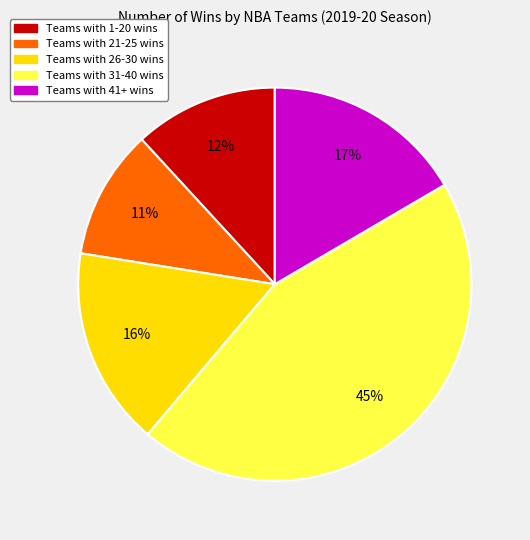

To the nearest percent, what portion does Teams with 41+ wins represent?

17%